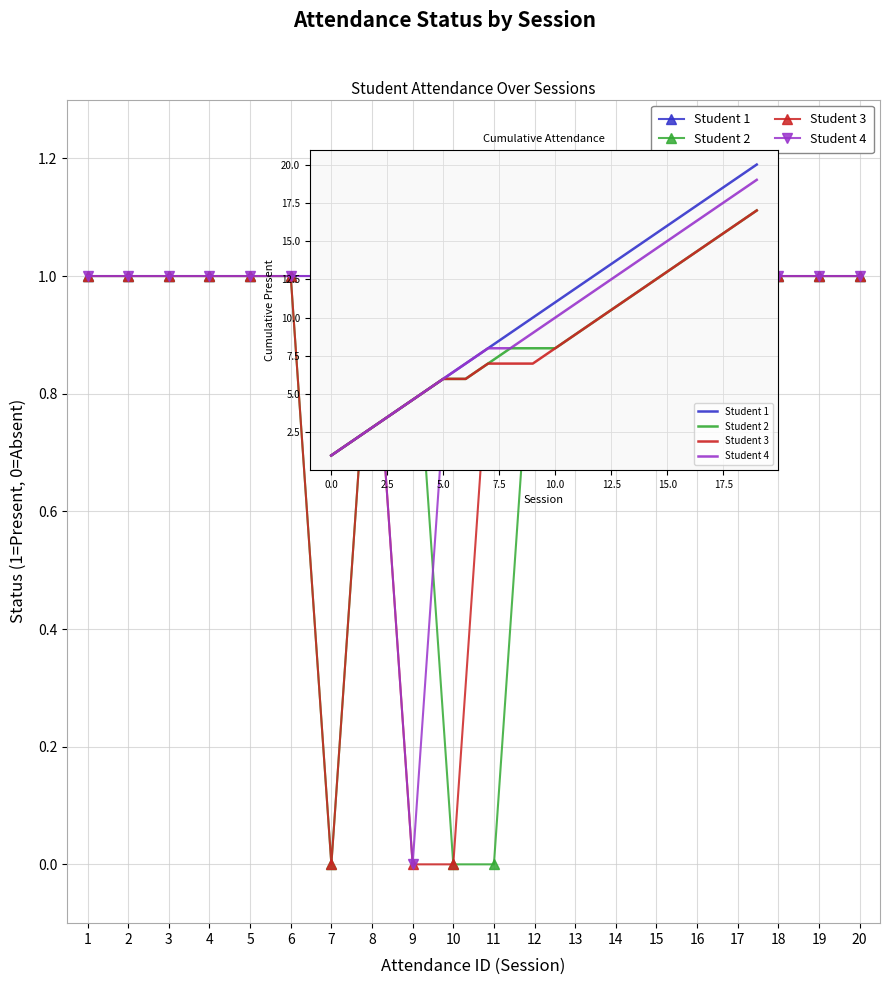

At which category does the chart reach its peak across all series?

20